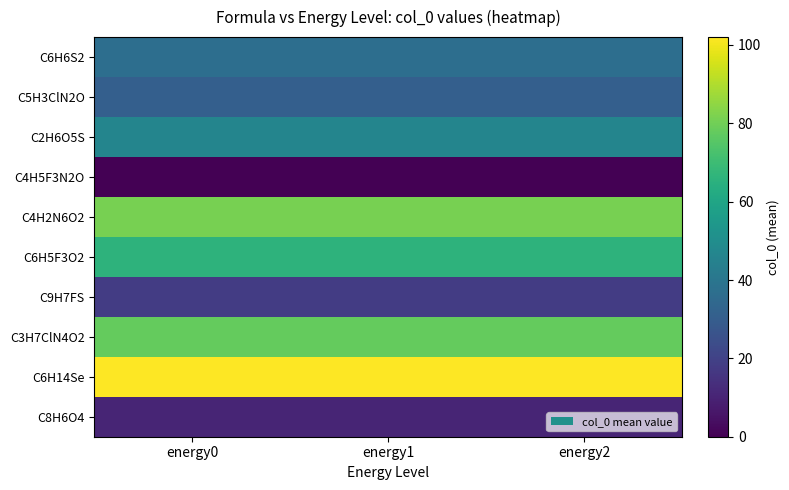

Reading left to right, extract all data points from this chart.

C6H6S2: energy0=37.0	energy1=37.0	energy2=37.0
C5H3ClN2O: energy0=30.8	energy1=30.8	energy2=30.8
C2H6O5S: energy0=46.5	energy1=46.5	energy2=46.5
C4H5F3N2O: energy0=0.0	energy1=0.0	energy2=0.0
C4H2N6O2: energy0=81.0	energy1=81.0	energy2=81.0
C6H5F3O2: energy0=66.0	energy1=66.0	energy2=66.0
C9H7FS: energy0=18.0	energy1=18.0	energy2=18.0
C3H7ClN4O2: energy0=78.0	energy1=78.0	energy2=78.0
C6H14Se: energy0=102.0	energy1=102.0	energy2=102.0
C8H6O4: energy0=10.5	energy1=10.5	energy2=10.5